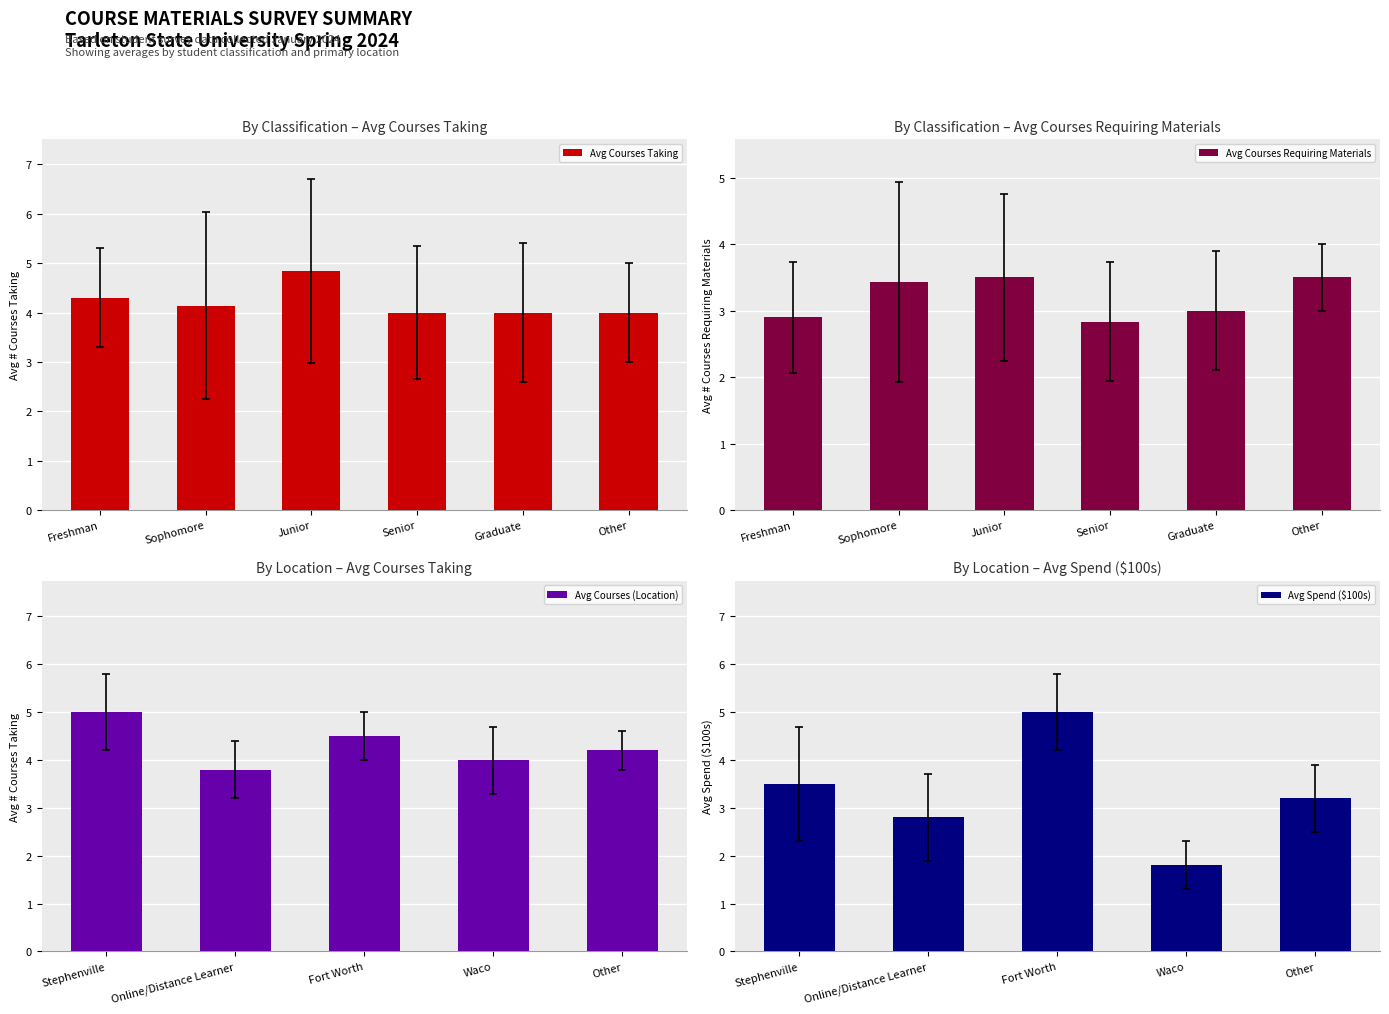

True or false: Avg Courses Taking has a value of 2.8 at Freshman.

False